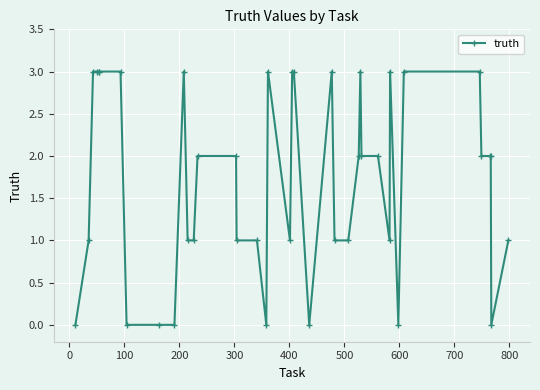

True or false: there are more than 2 points higher than both neighbors.

True